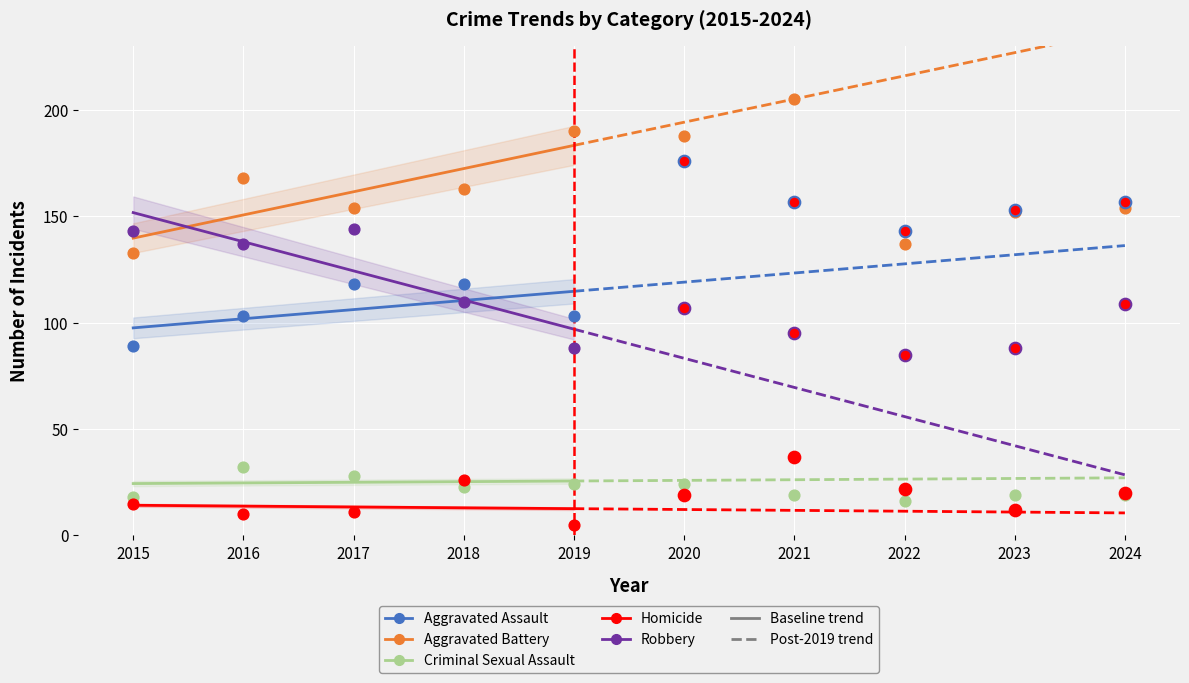

Which series reaches the maximum Y coordinate?

Aggravated Battery